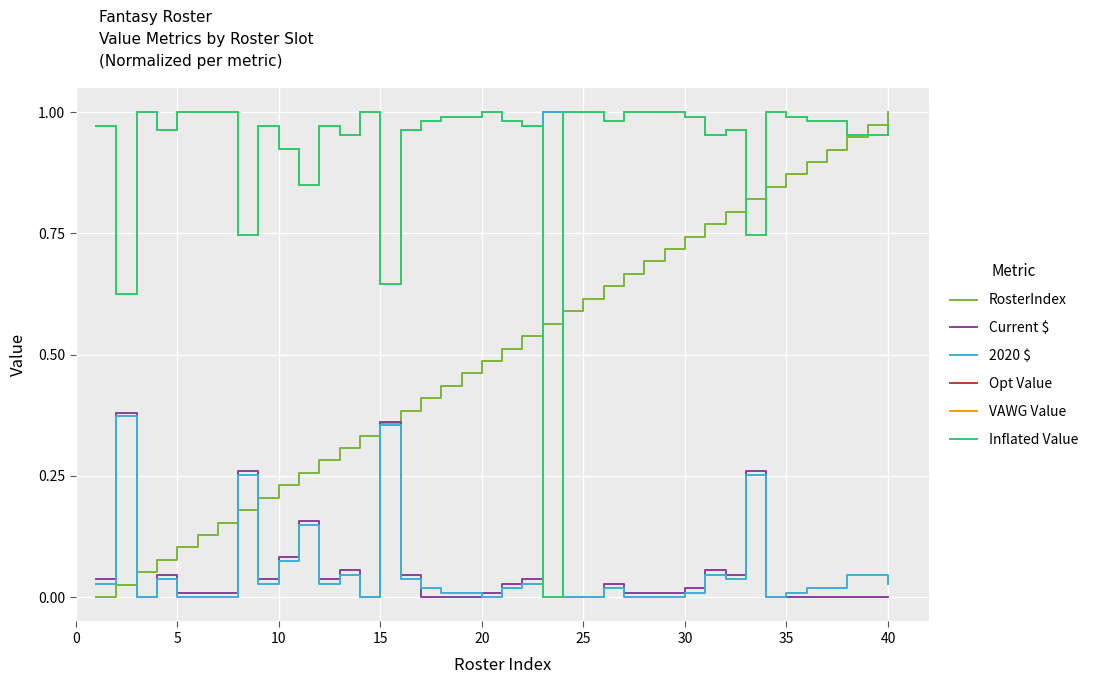

List the series in order of their peak value, highest first.

RosterIndex, Current $, 2020 $, Opt Value, VAWG Value, Inflated Value